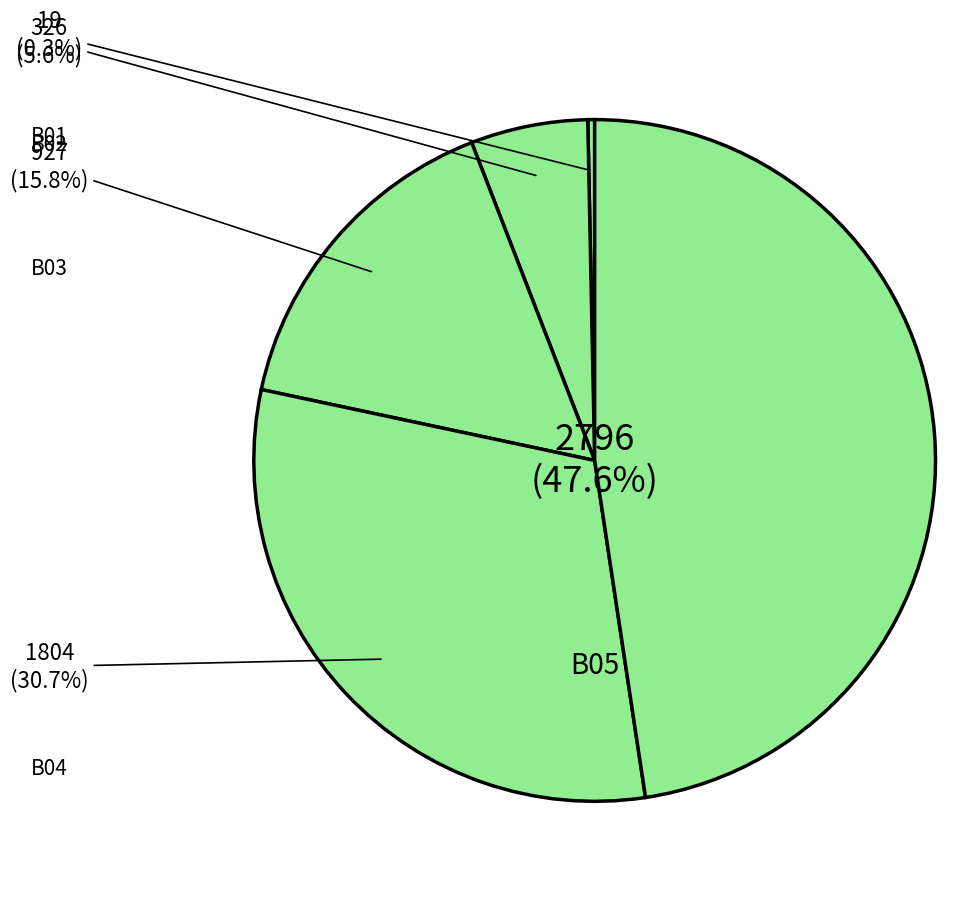

What is the change in value from B04 to B05?

+992